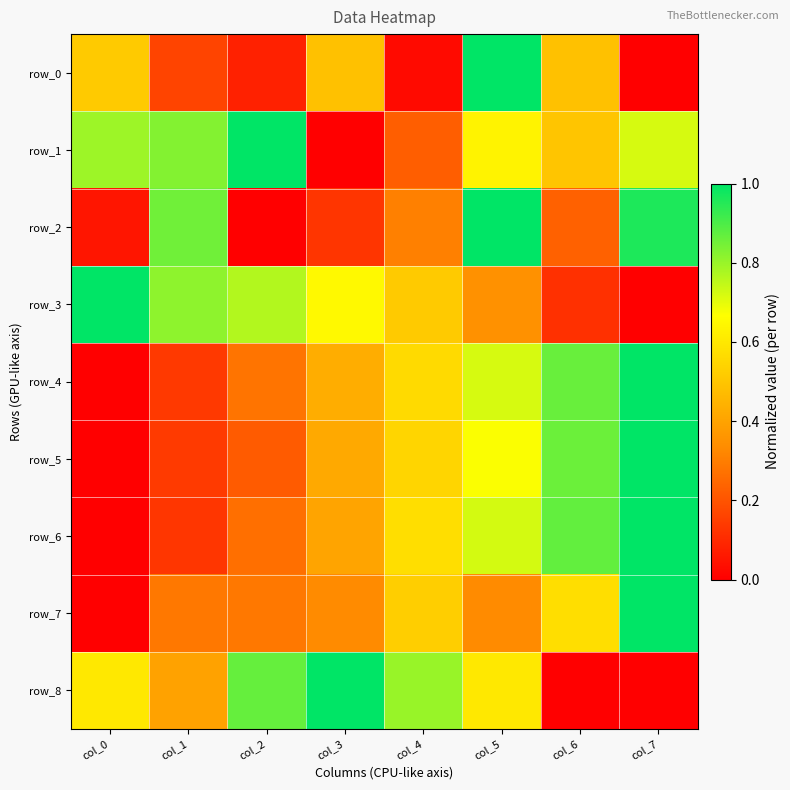

Rank the series at col_7 from highest to lowest value.

row_4, row_5, row_6, row_7, row_2, row_1, row_0, row_3, row_8